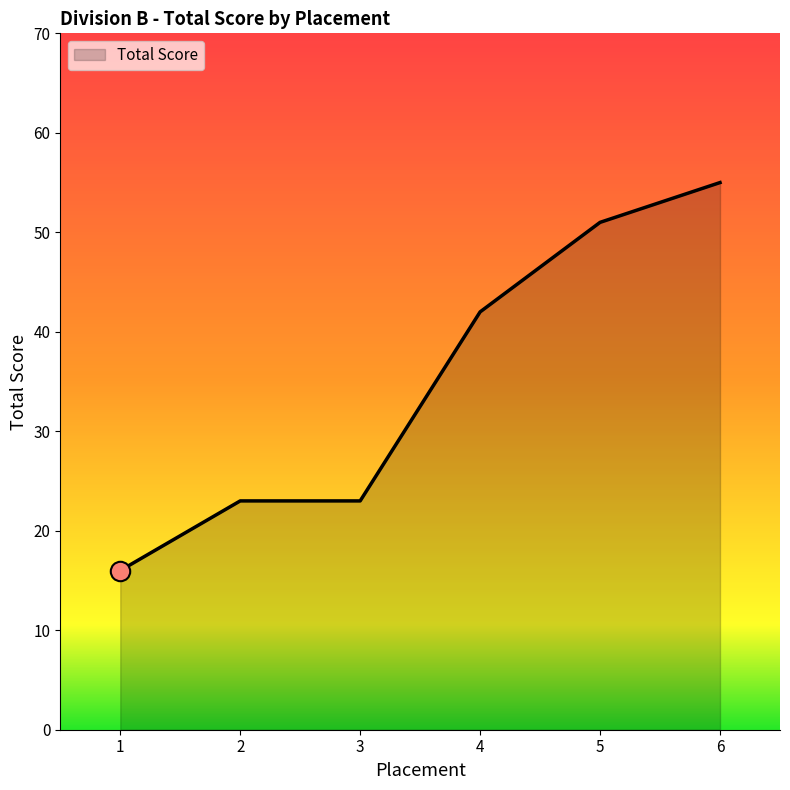

Where is the data nearest to the value 35?

4